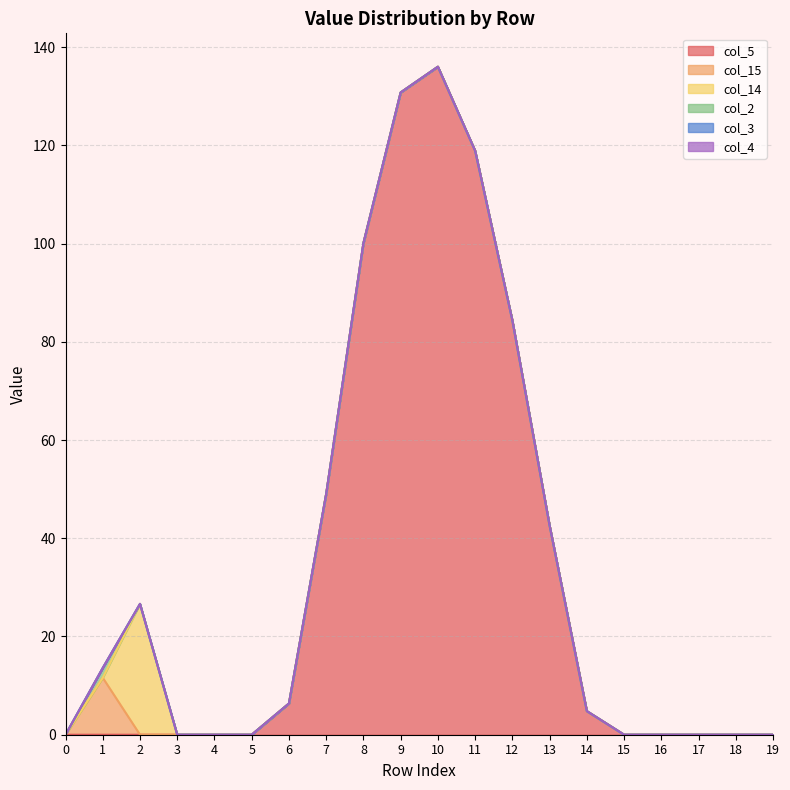

What are all the series names shown in the legend?

col_5, col_15, col_14, col_2, col_3, col_4